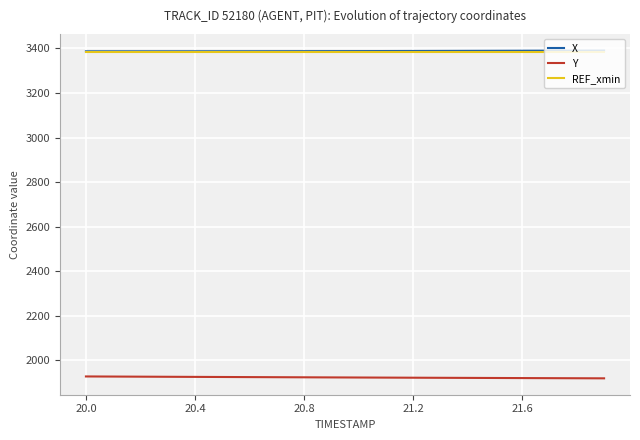

What is the minimum value for REF_xmin?

3386.2